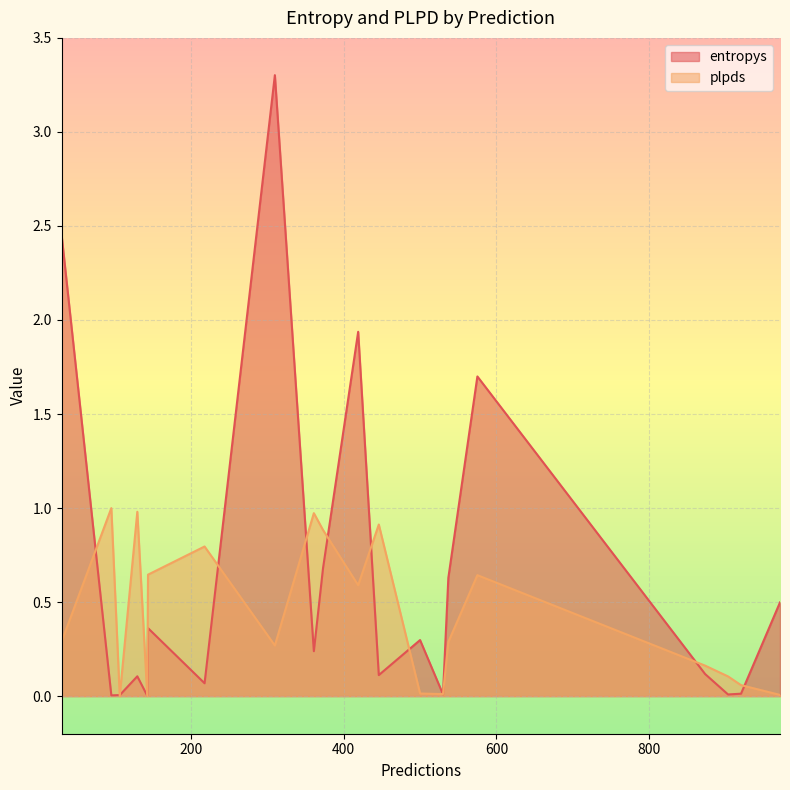

At which category does the chart reach its minimum across all series?

107